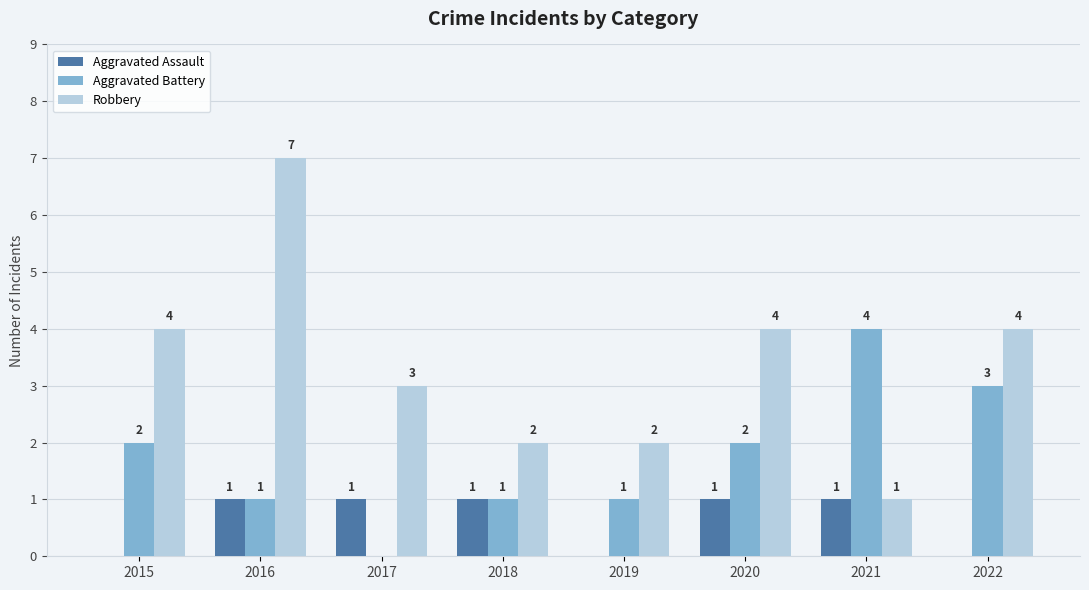

The value of Aggravated Battery at 2017 is 0. True or false?

True